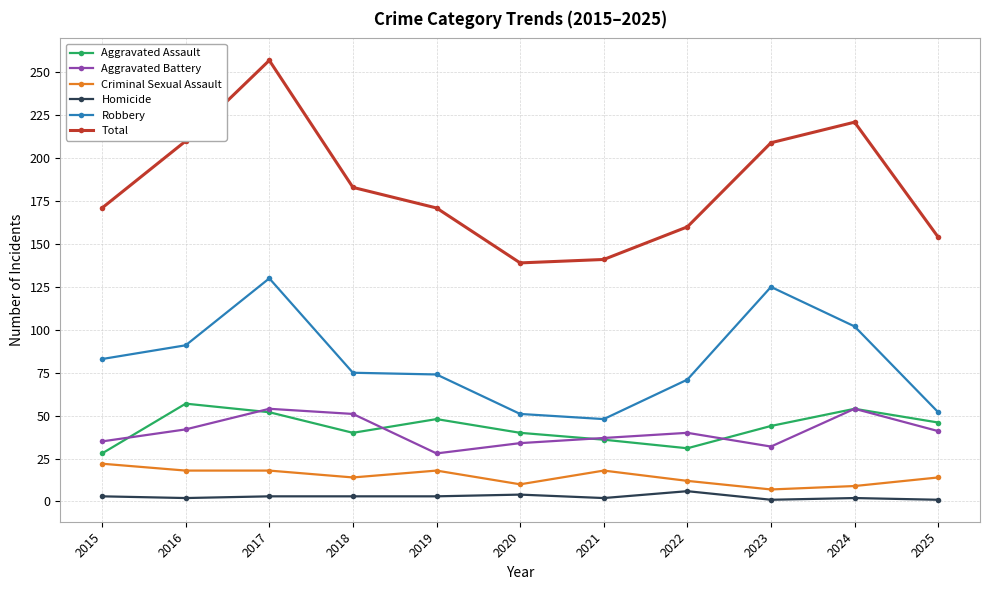

What are all the series names shown in the legend?

Aggravated Assault, Aggravated Battery, Criminal Sexual Assault, Homicide, Robbery, Total